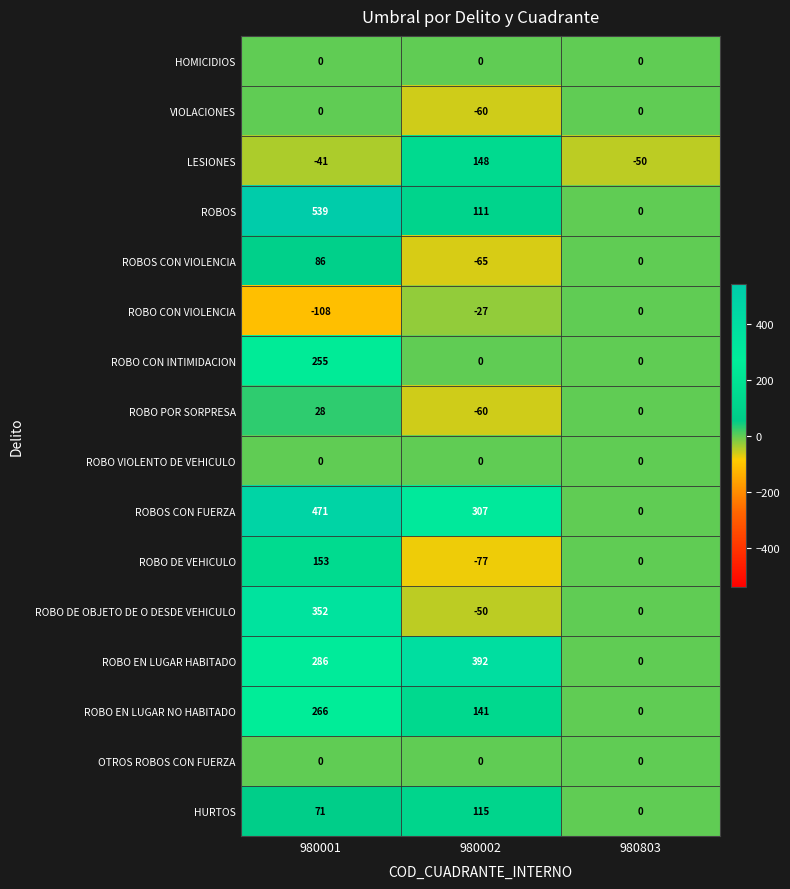

At which category is the sum across all series the highest?

980001